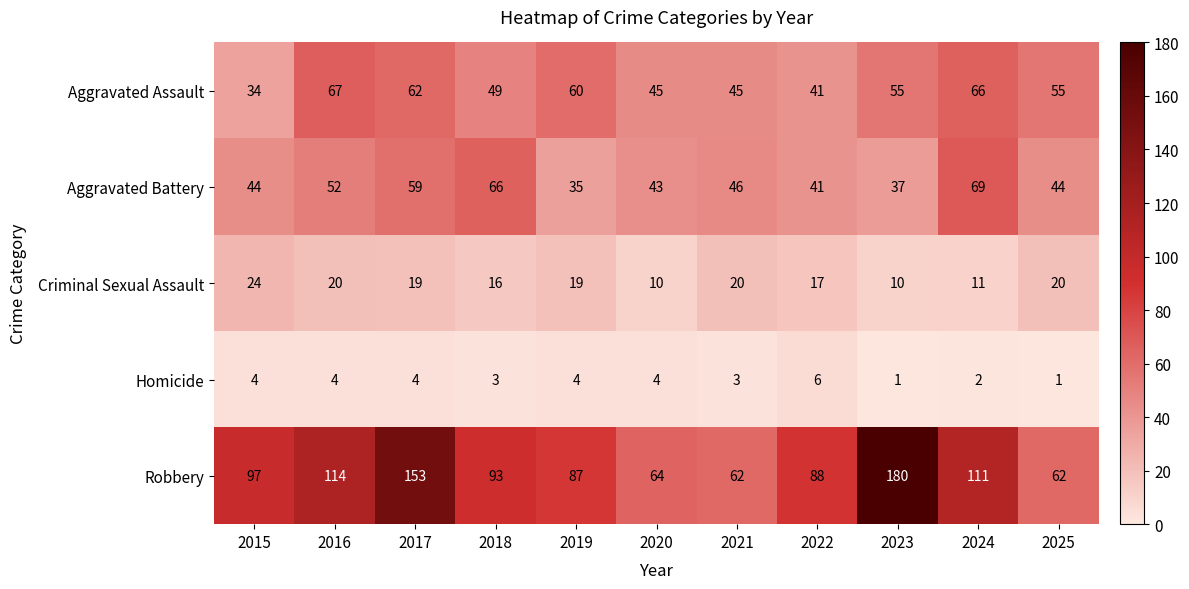

Rank the series by their maximum value, from lowest to highest.

Homicide, Criminal Sexual Assault, Aggravated Assault, Aggravated Battery, Robbery